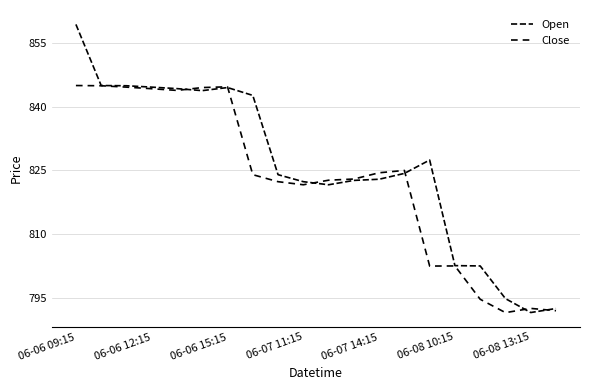

Does the chart have visible grid lines?

Yes